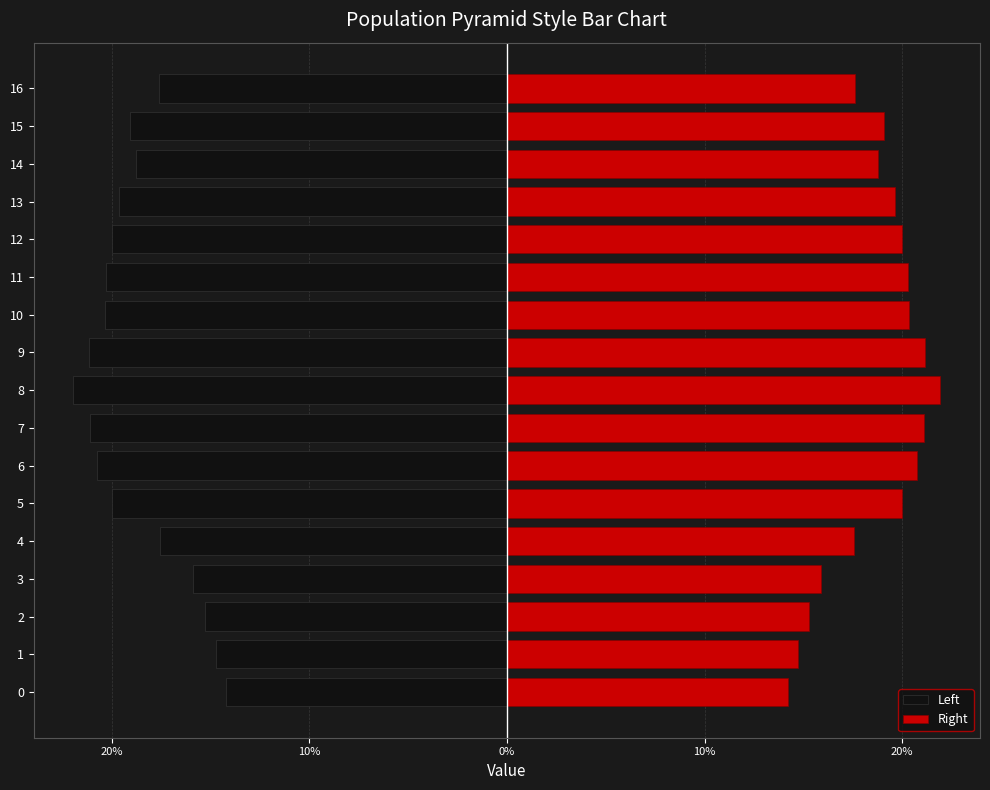

Which label corresponds to the smallest value in the chart?

8